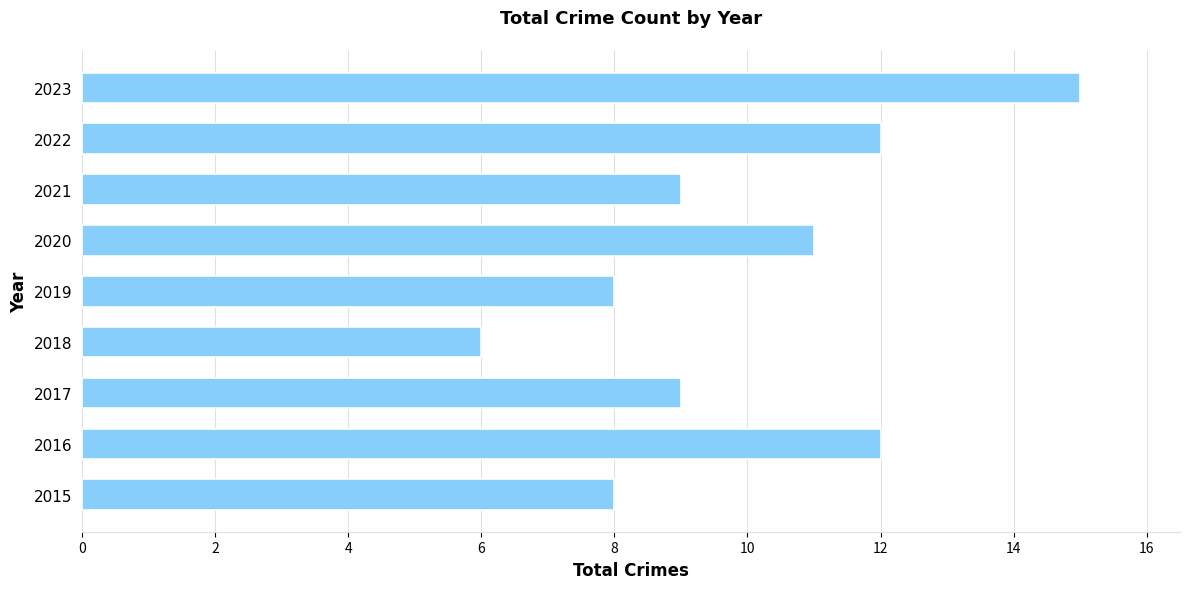

What is the maximum value shown in the chart?

15